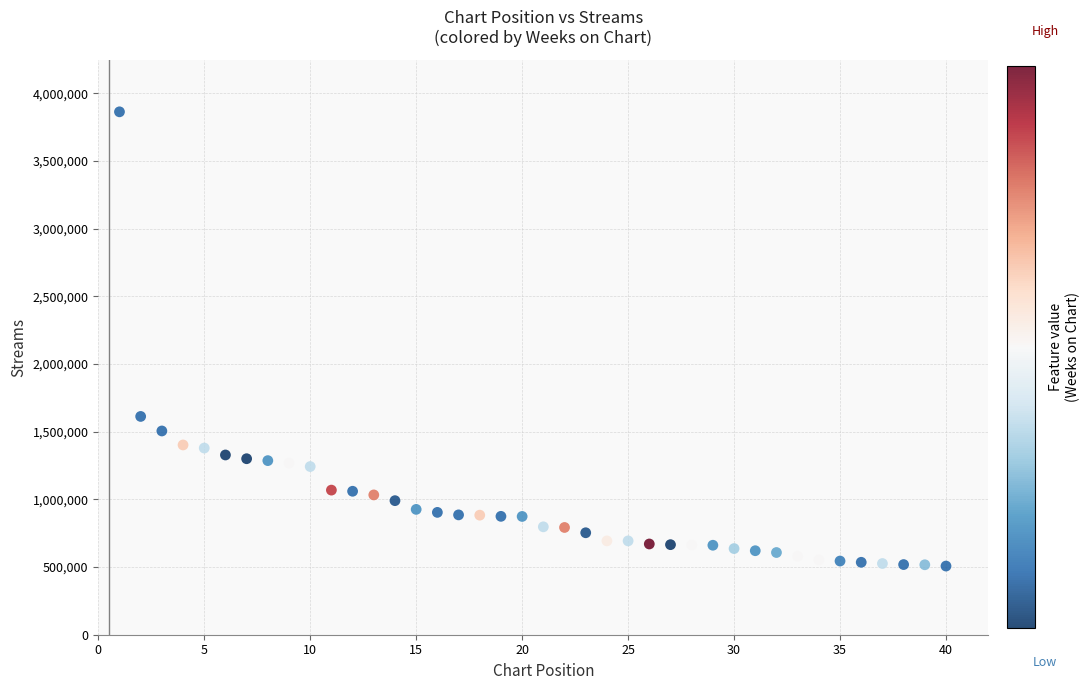

What is the range of X values (max minus min)?

39